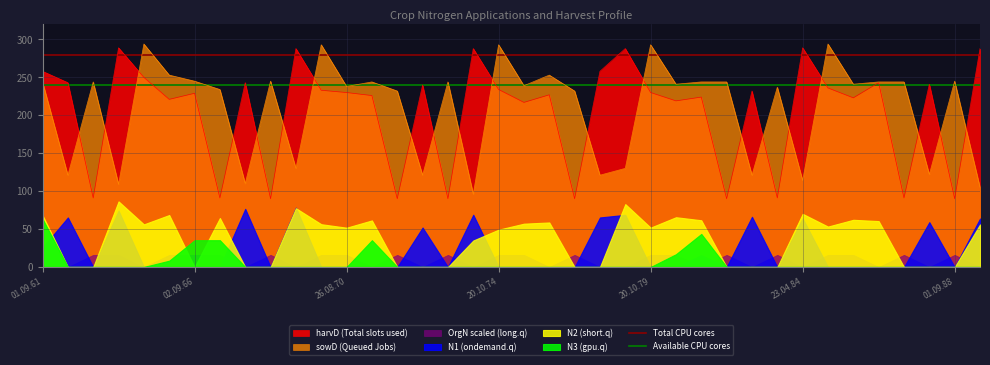

Is it true that sowD (Queued Jobs) equals 245 at 02.09.66?

True